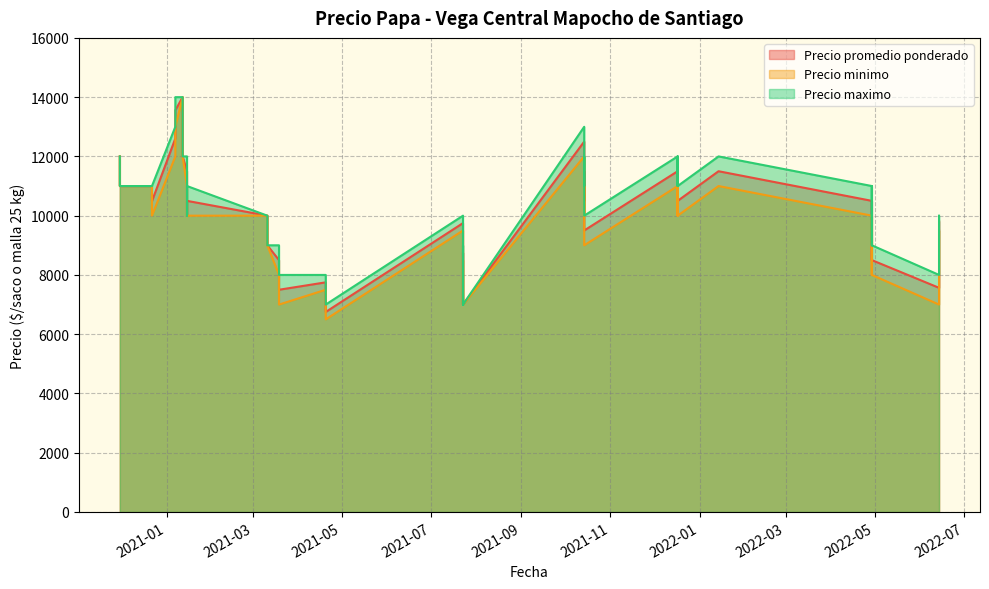

What is the label of the 32nd point from the right?

2021-12-17